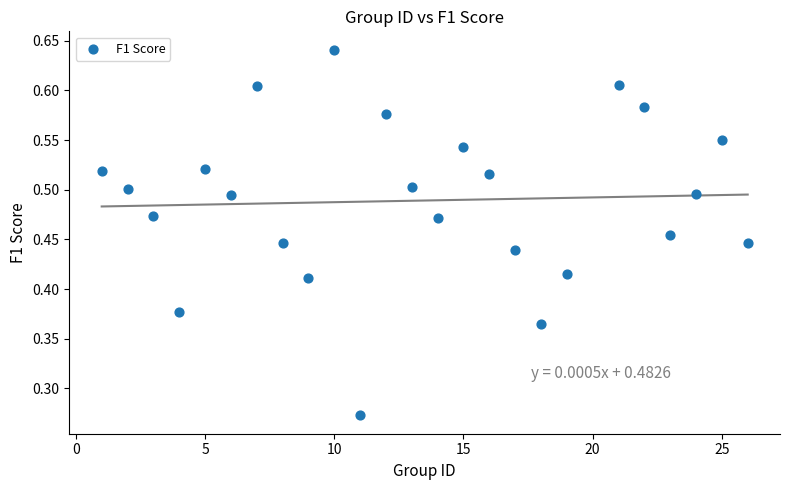

What is the range of X values (max minus min)?

25.0